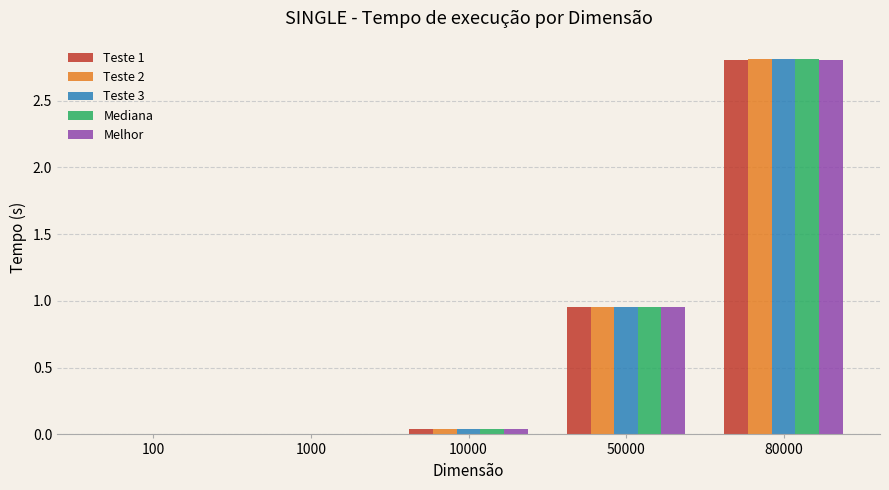

What is the sum of all Teste 1 values?

3.8